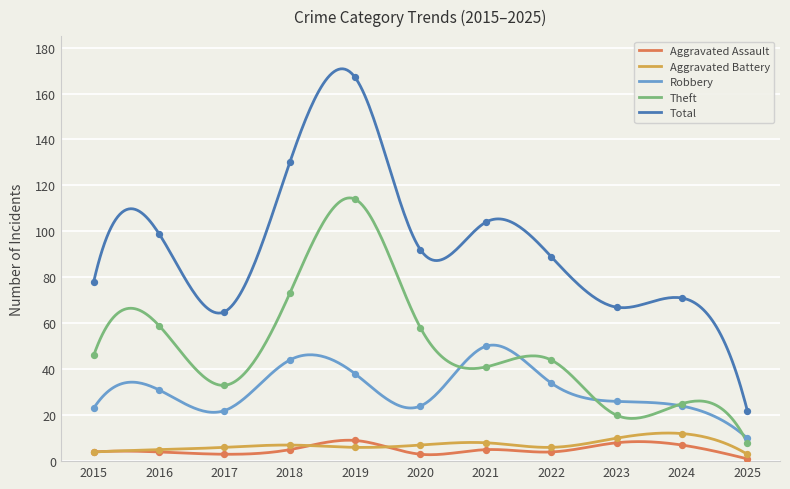

What is the total value across all series at 2017?

129